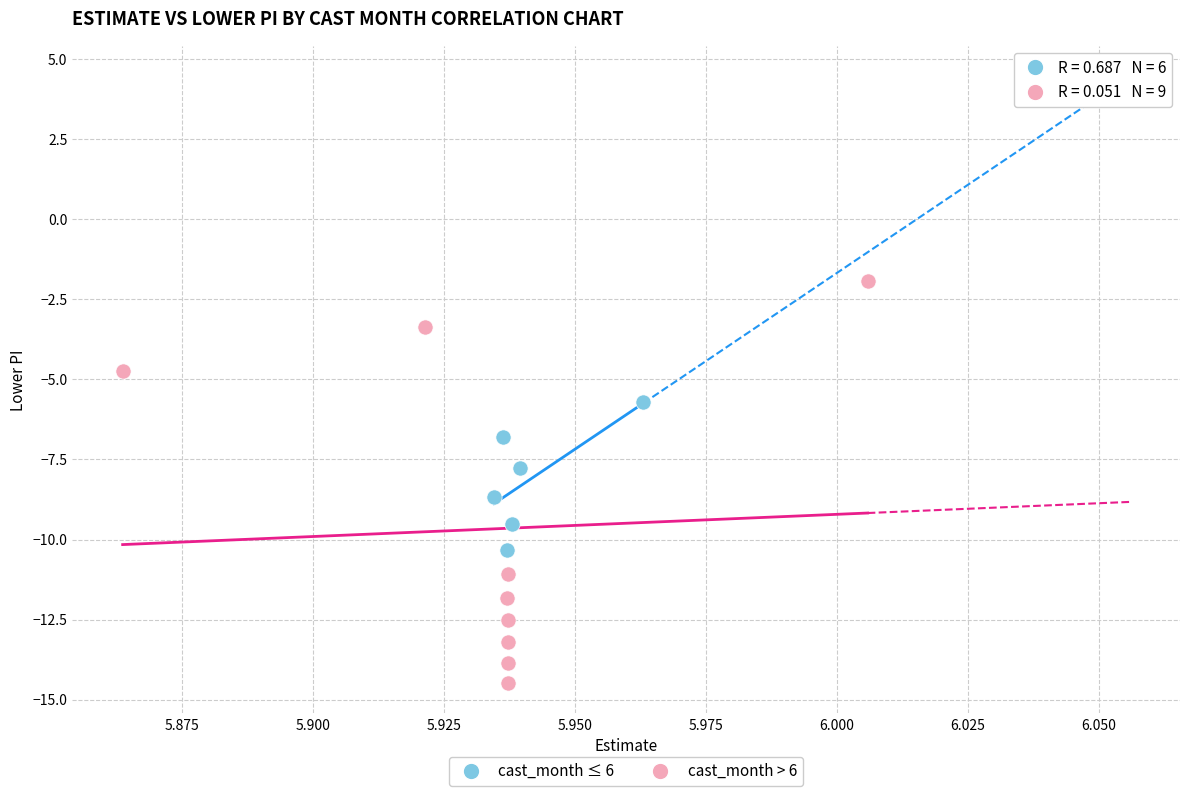

Which series contains the highest Y value?

cast_month > 6